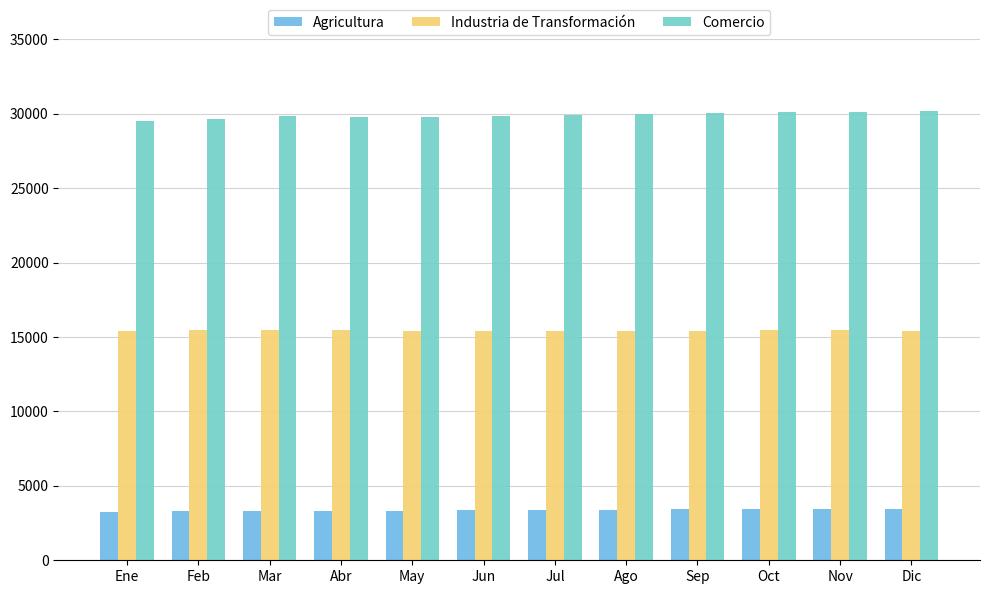

How many groups of bars are there?

12